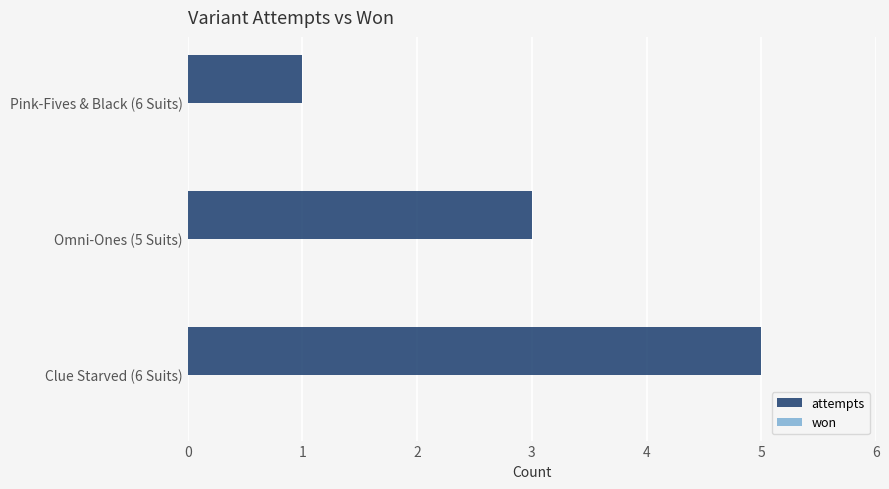

True or false: the data shows 0 at Pink-Fives & Black (6 Suits).

False